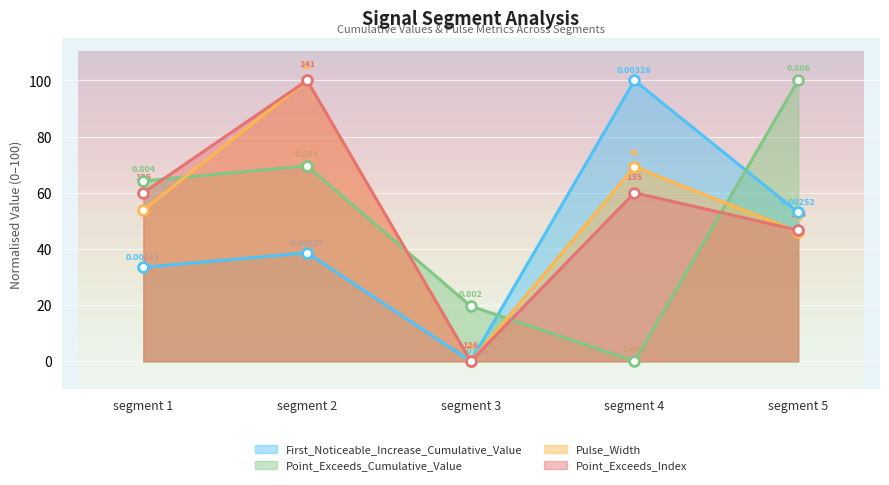

Which series contains the lowest Y value?

First_Noticeable_Increase_Cumulative_Value